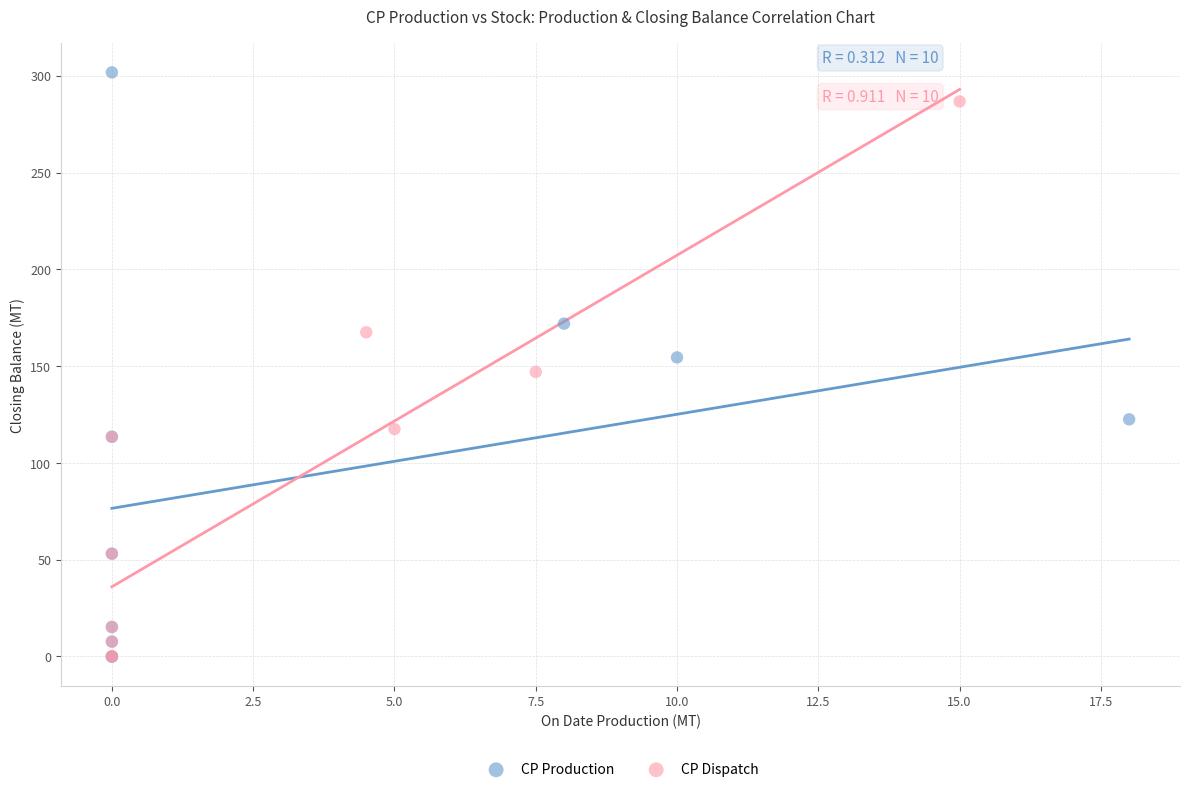

Which series contains the highest Y value?

CP Production